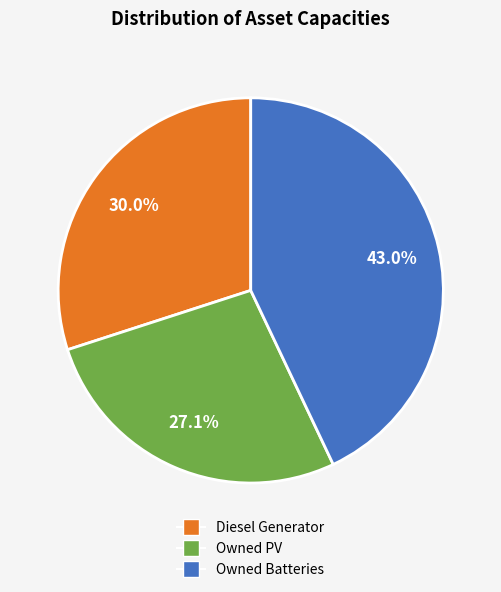

Is there any slice that represents more than half of the pie?

No